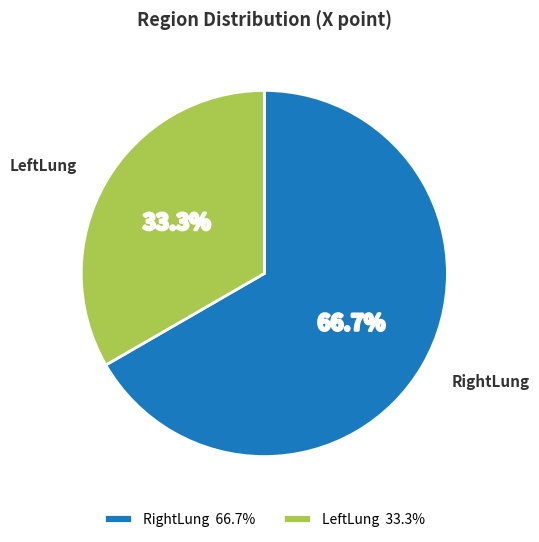

Combined, what portion of the pie is LeftLung and RightLung?

100.0%